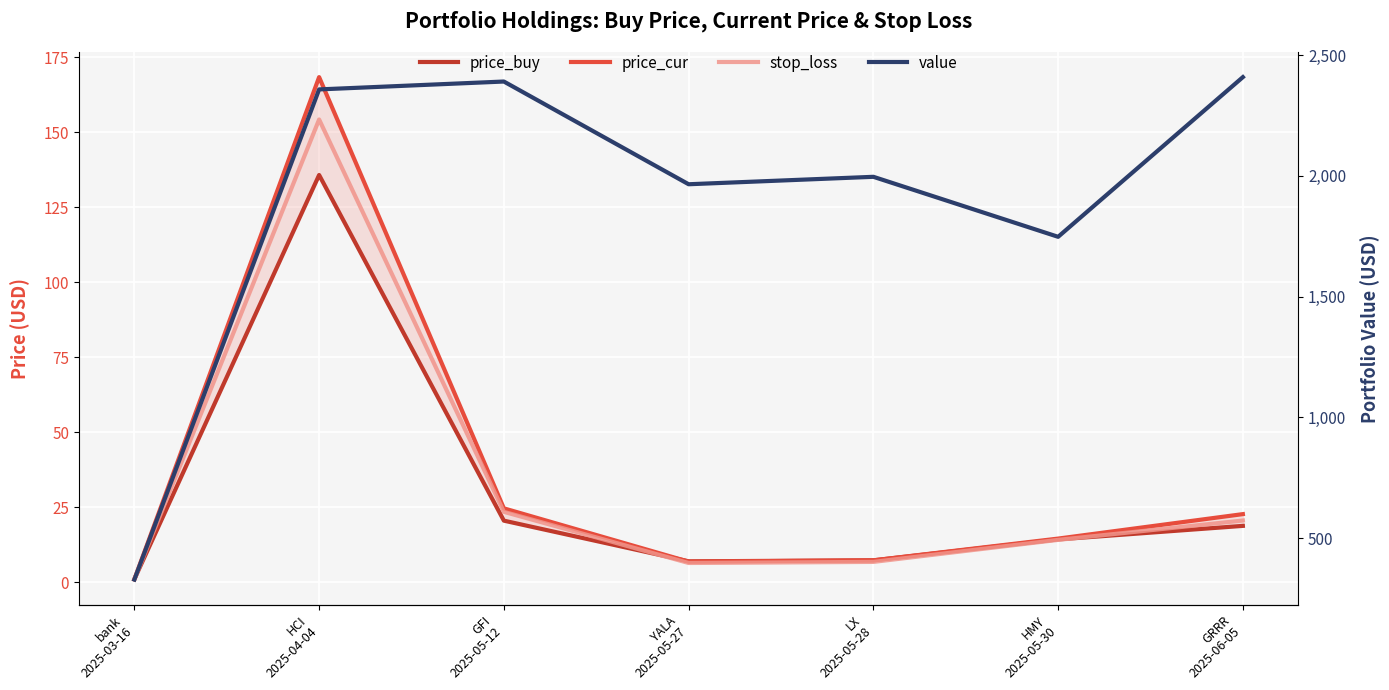

Which has a higher value, YALA
2025-05-27 or bank
2025-03-16?

YALA
2025-05-27